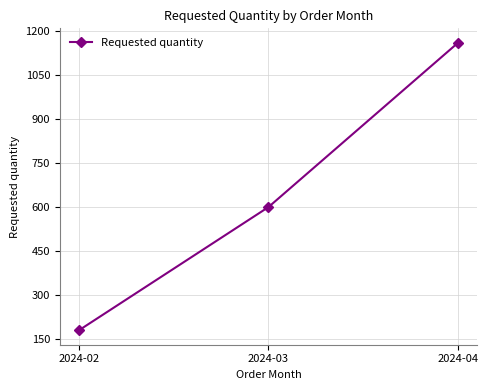

Rank the categories by value from highest to lowest.

2024-04, 2024-03, 2024-02